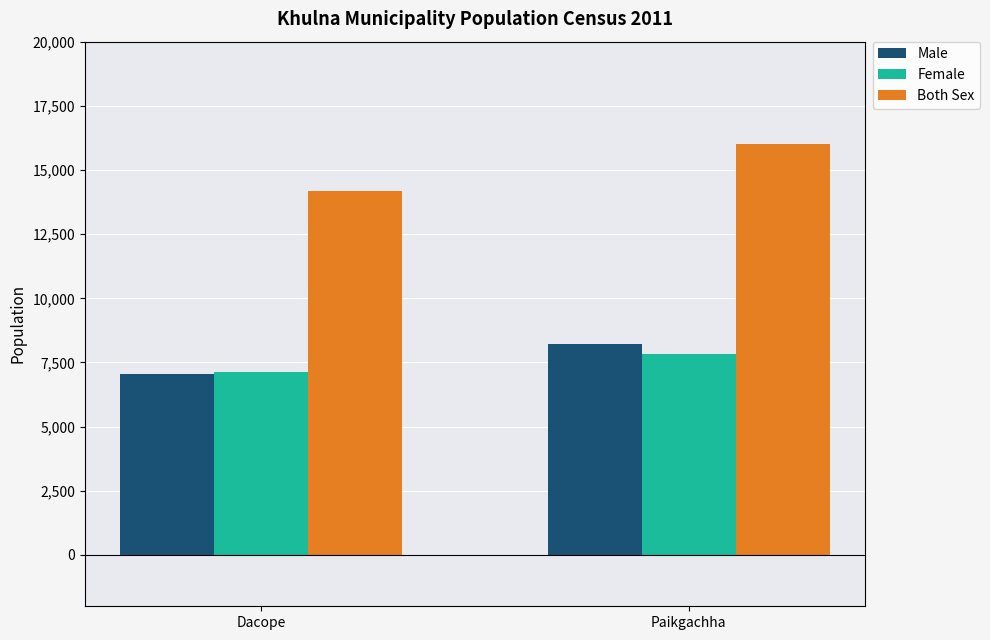

Which series has the widest spread of values?

Both Sex